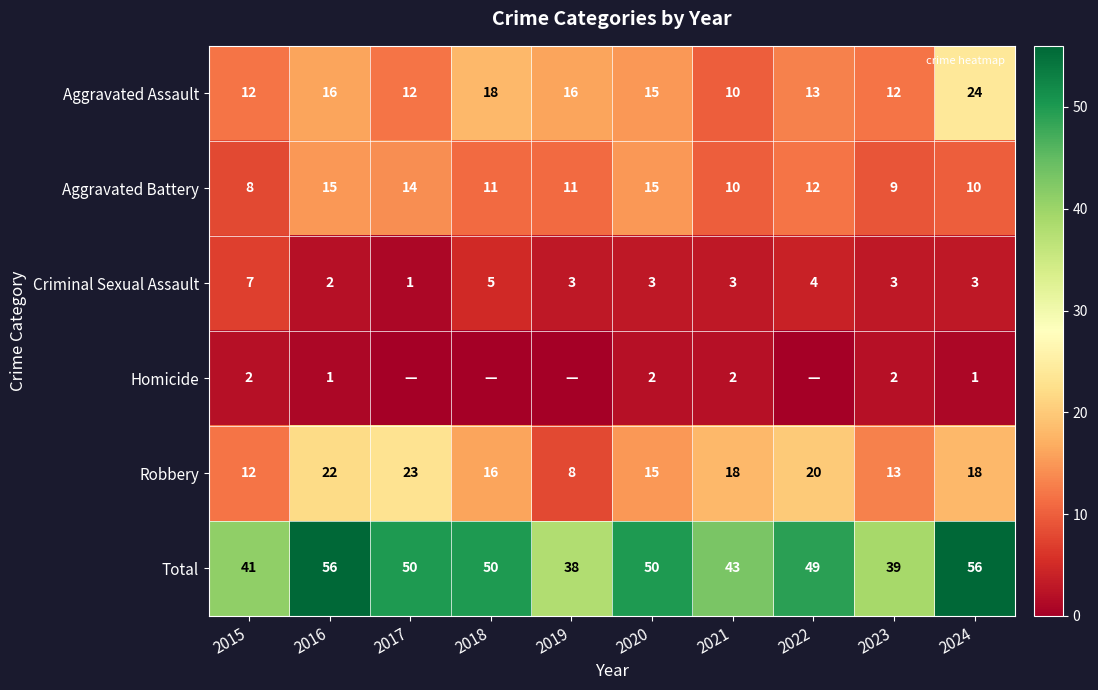

Where does the Robbery series first go above 18?

2016